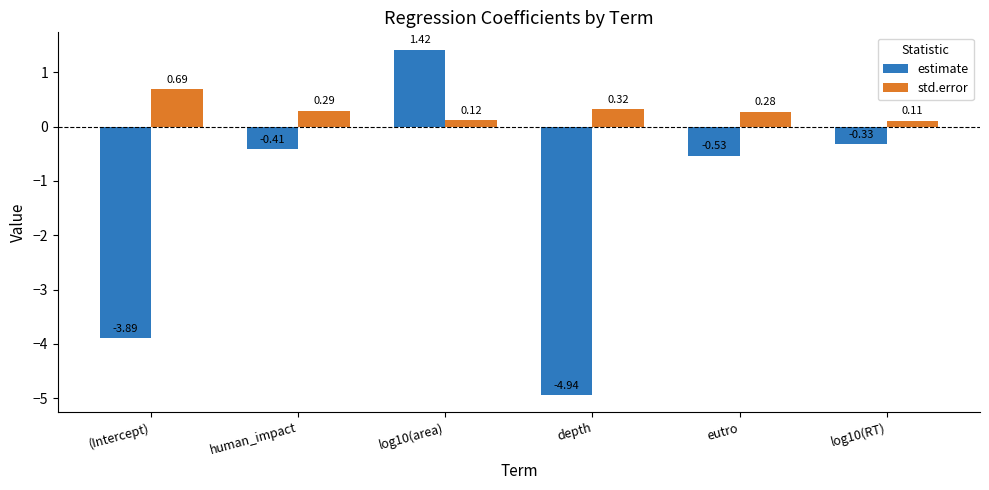

Rank the series at log10(area) from lowest to highest value.

std.error, estimate